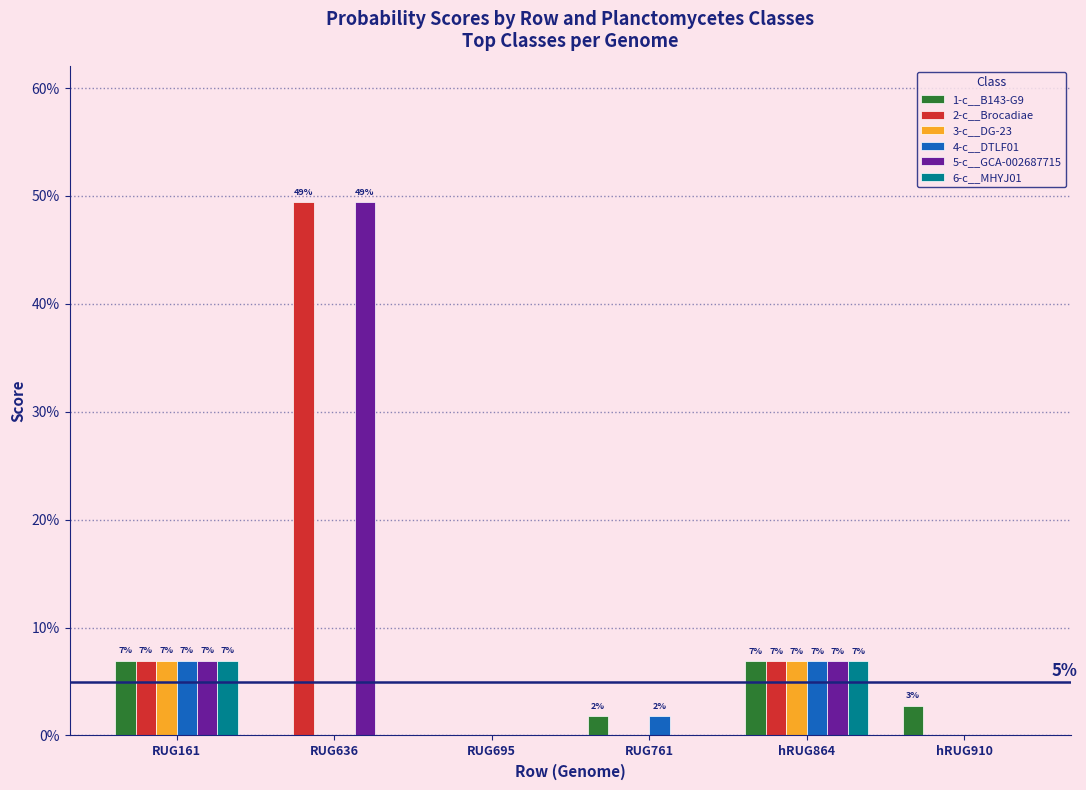

Are the bars grouped side by side (vs. stacked)?

Yes